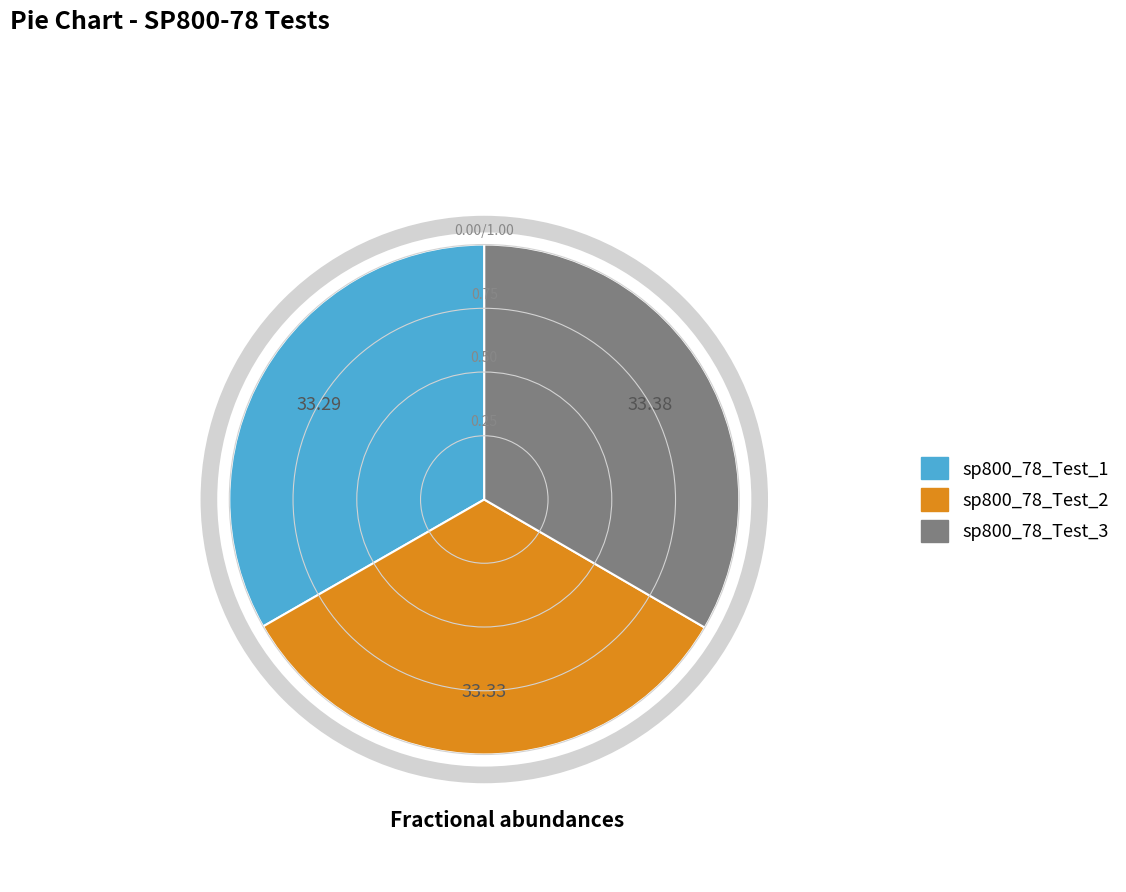

True or false: sp800_78_Test_3 accounts for 19% of the total.

False